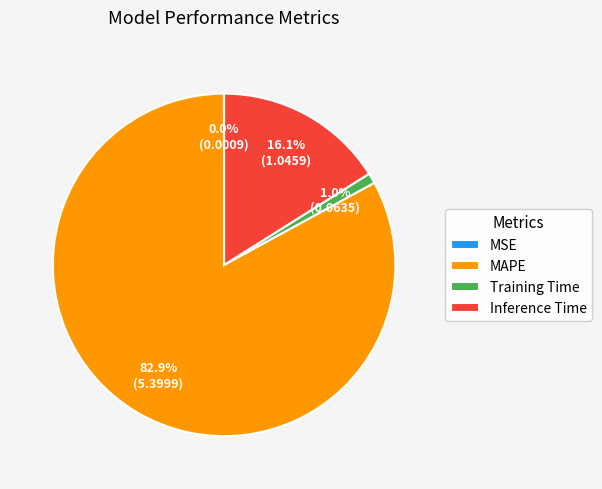

Which slice is the largest?

MAPE